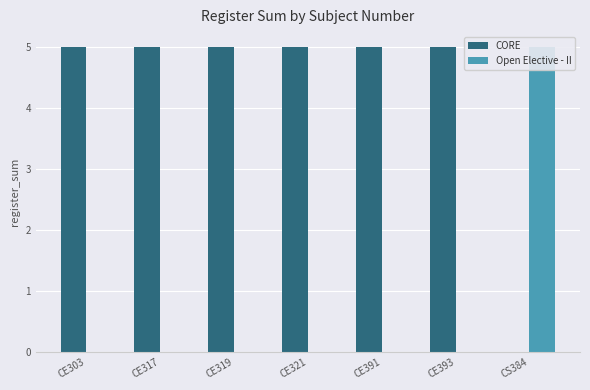

Are the bars grouped side by side (vs. stacked)?

Yes